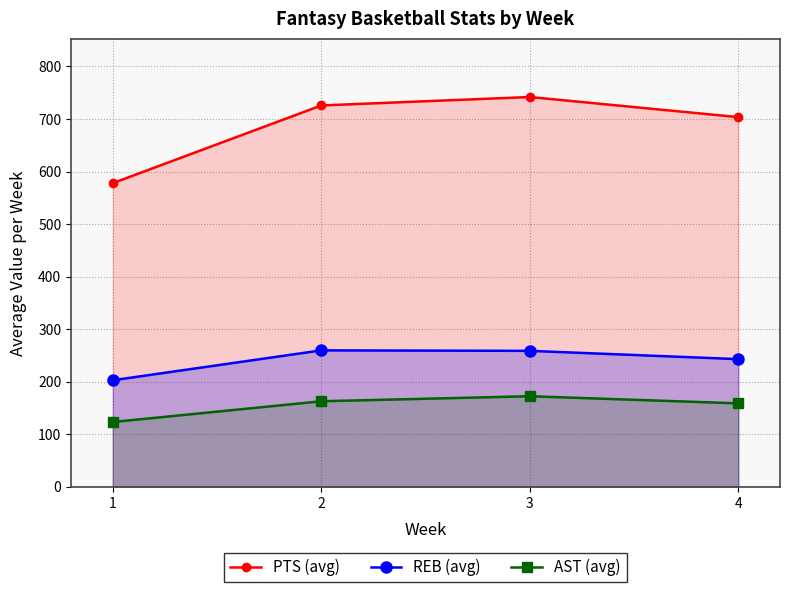

Reading left to right, list all the values displayed in this chart.

PTS (avg): 577.9	725.8	741.9	703.6
REB (avg): 202.6	259.5	258.6	242.8
AST (avg): 123.1	162.6	172.2	158.6